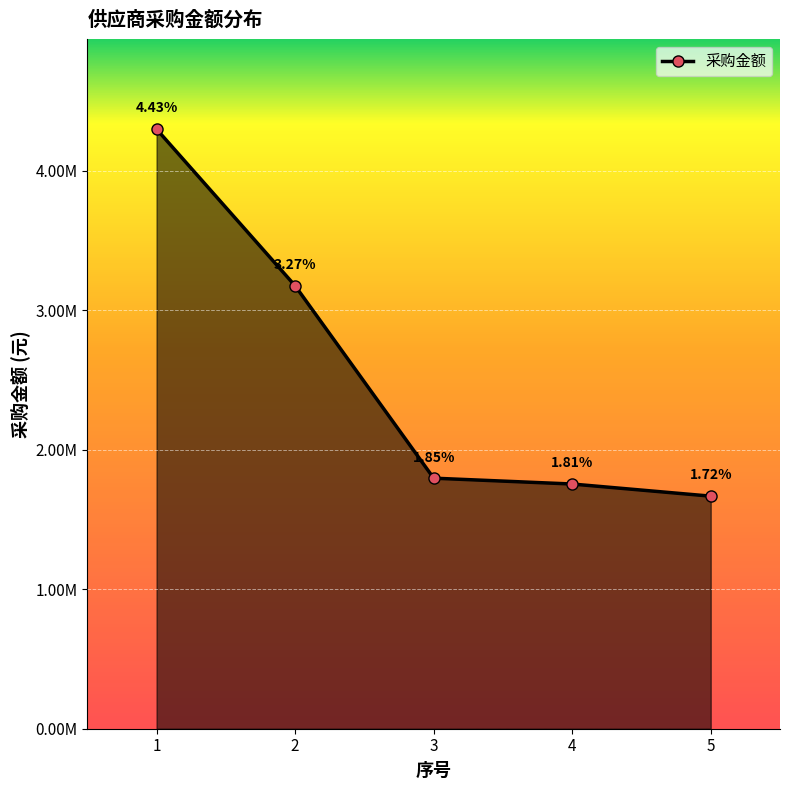

Reading right to left, what are all the values shown in this chart?

1668000.0	1755000.0	1796939.9	3176822.2	4300000.0